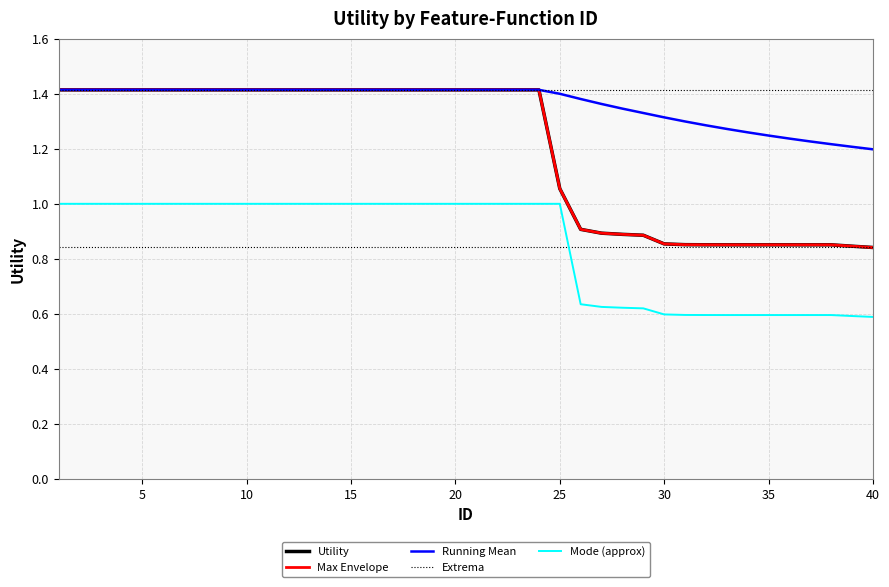

How many interior local valleys does the Running Mean series have?

1